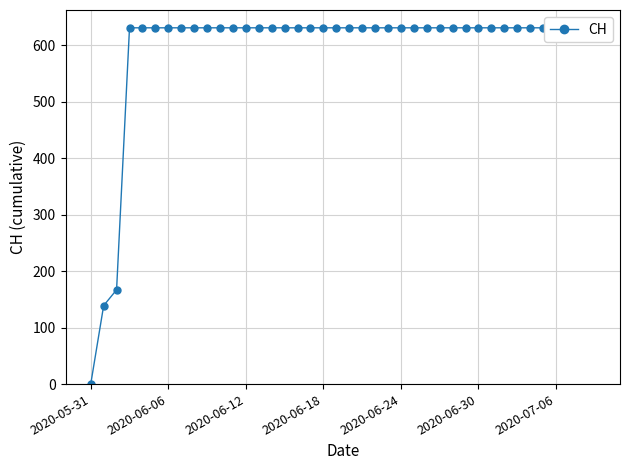

Reading left to right, transcribe all the data shown in this chart.

0	139	167	631	631	631	631	631	631	631	631	631	631	631	631	631	631	631	631	631	631	631	631	631	631	631	631	631	631	631	631	631	631	631	631	631	631	631	631	631